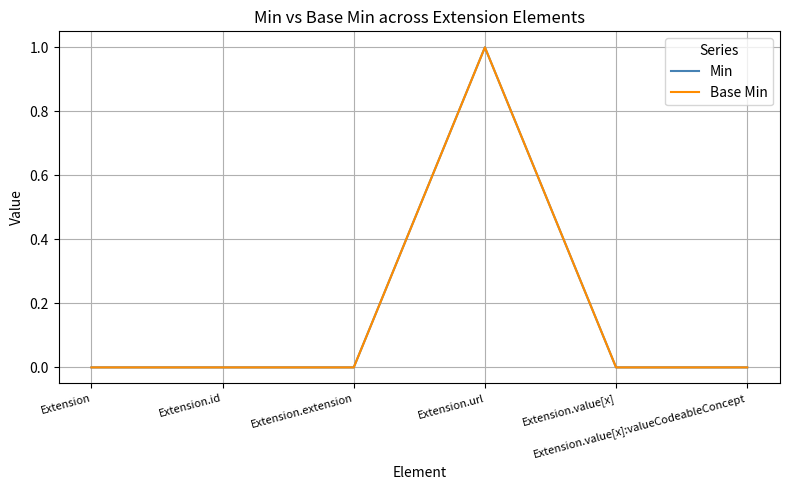

Which series has the largest total across all categories?

Min